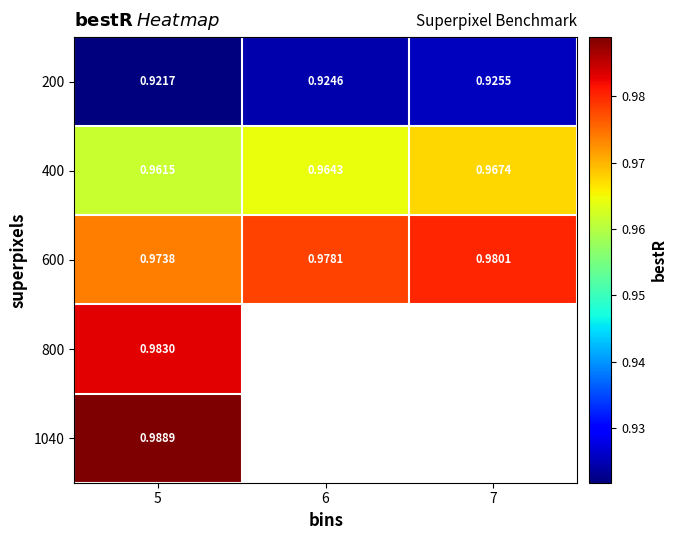

What is the spread (max minus min) of values at 5?

0.1